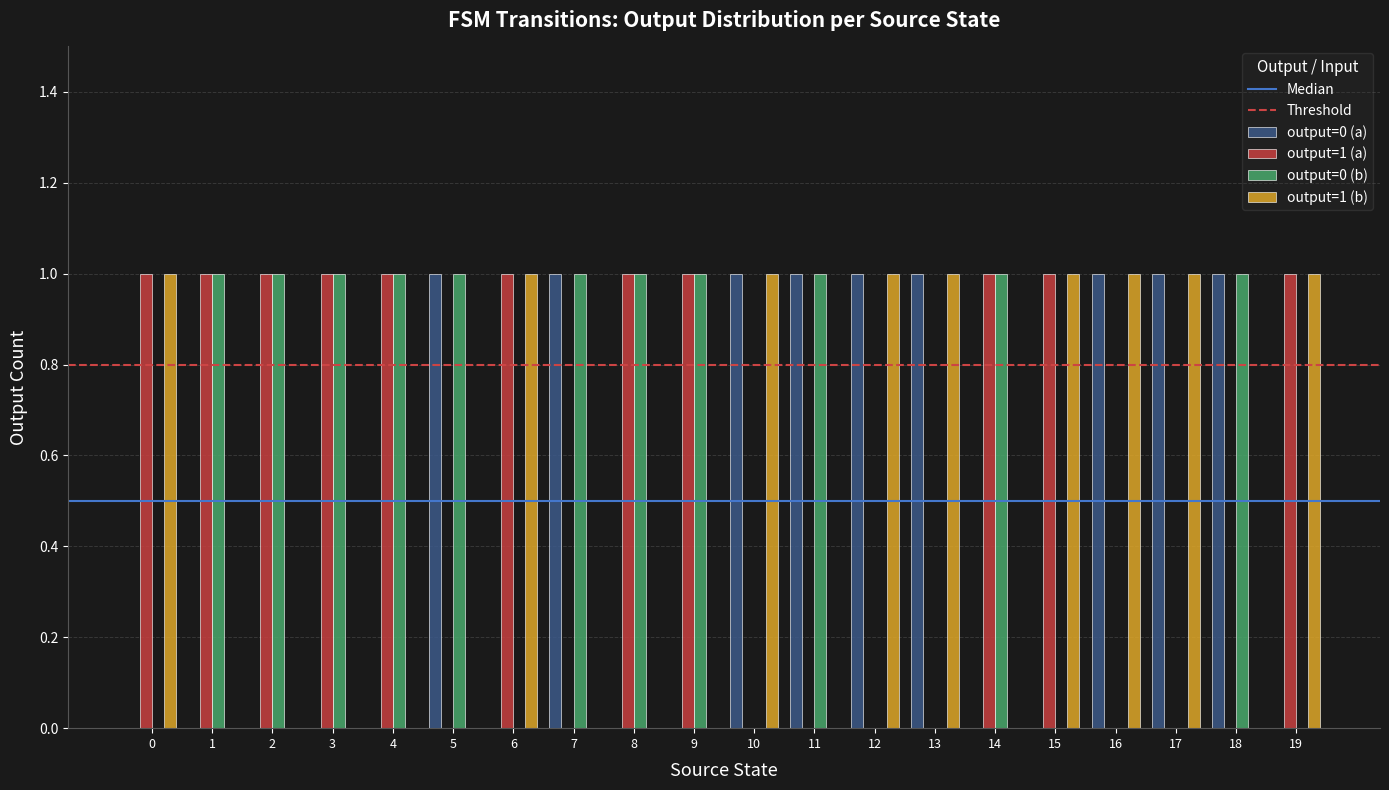

Are the bars grouped side by side (vs. stacked)?

Yes